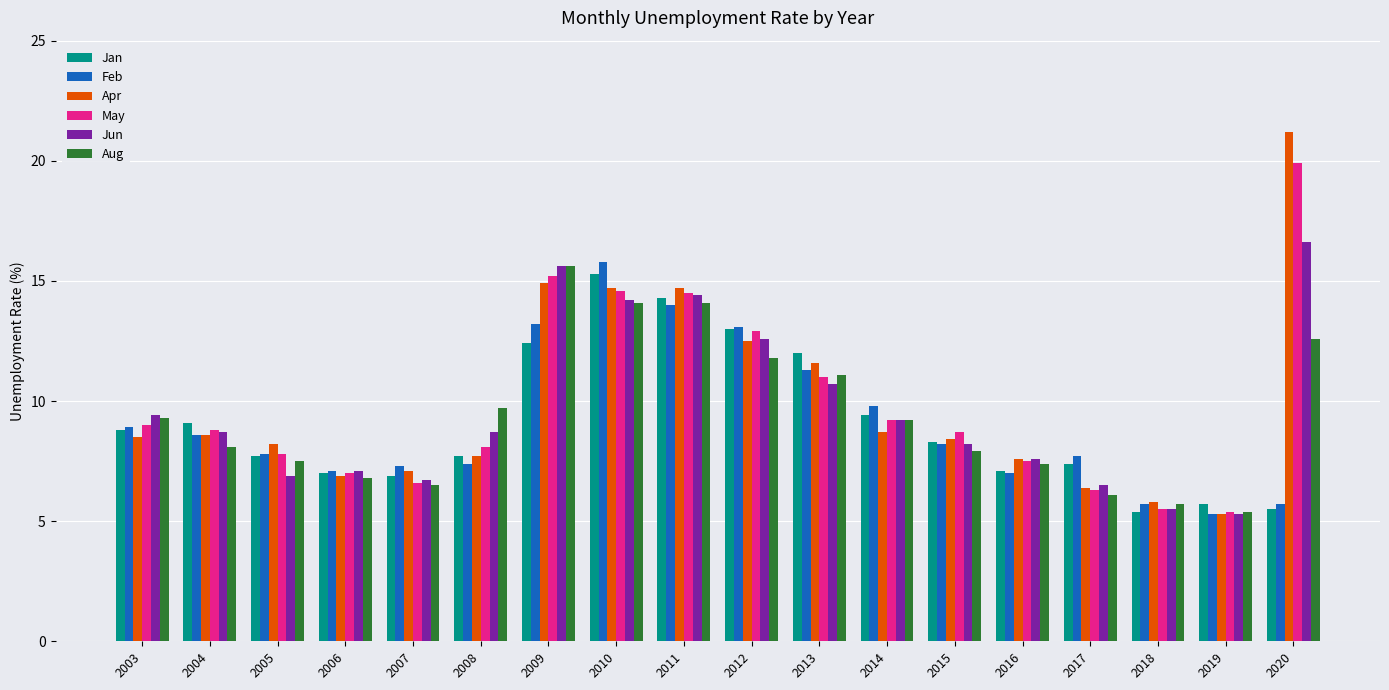

Rank the series by their maximum value, from highest to lowest.

Apr, May, Jun, Feb, Aug, Jan